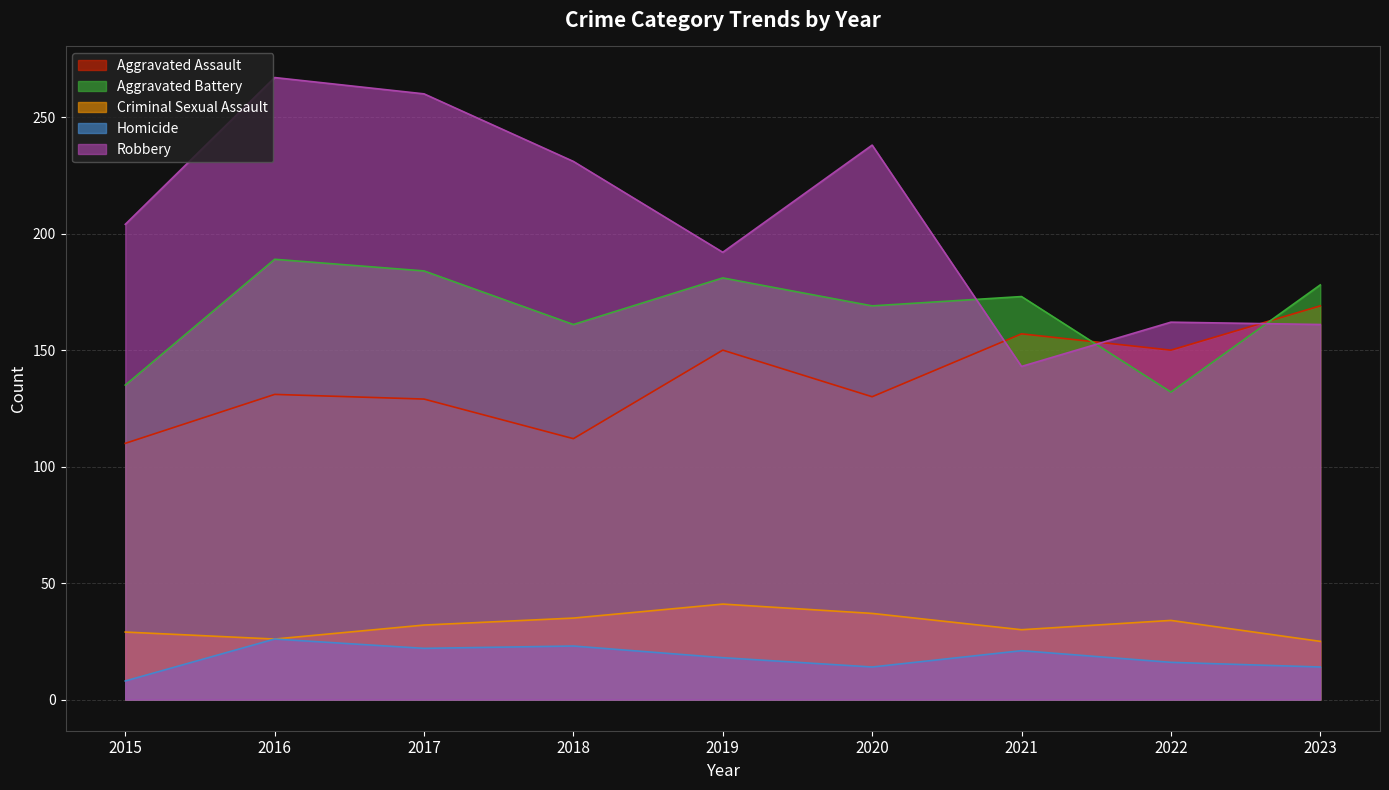

Reading right to left, what are all the values shown in this chart?

Aggravated Assault: 2023=169	2022=150	2021=157	2020=130	2019=150	2018=112	2017=129	2016=131	2015=110
Aggravated Battery: 2023=178	2022=132	2021=173	2020=169	2019=181	2018=161	2017=184	2016=189	2015=135
Criminal Sexual Assault: 2023=25	2022=34	2021=30	2020=37	2019=41	2018=35	2017=32	2016=26	2015=29
Homicide: 2023=14	2022=16	2021=21	2020=14	2019=18	2018=23	2017=22	2016=26	2015=8
Robbery: 2023=161	2022=162	2021=143	2020=238	2019=192	2018=231	2017=260	2016=267	2015=204